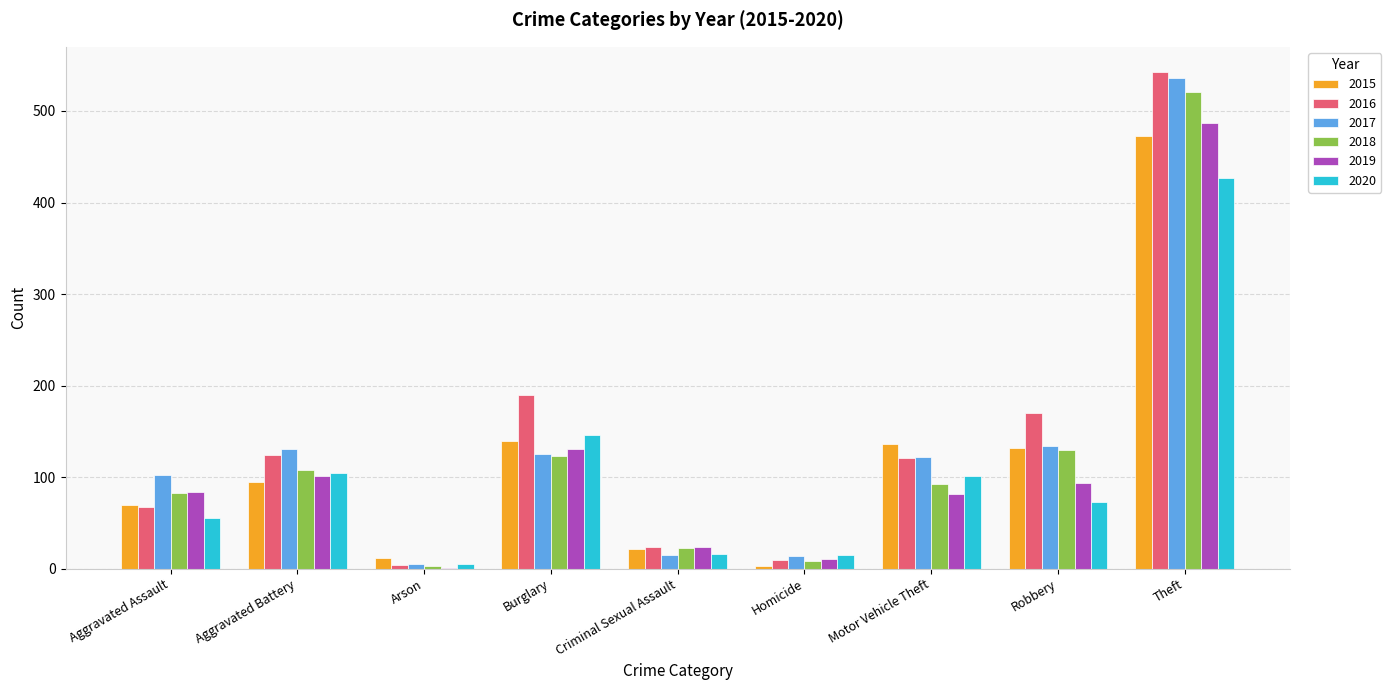

How many data points does each series have?

9